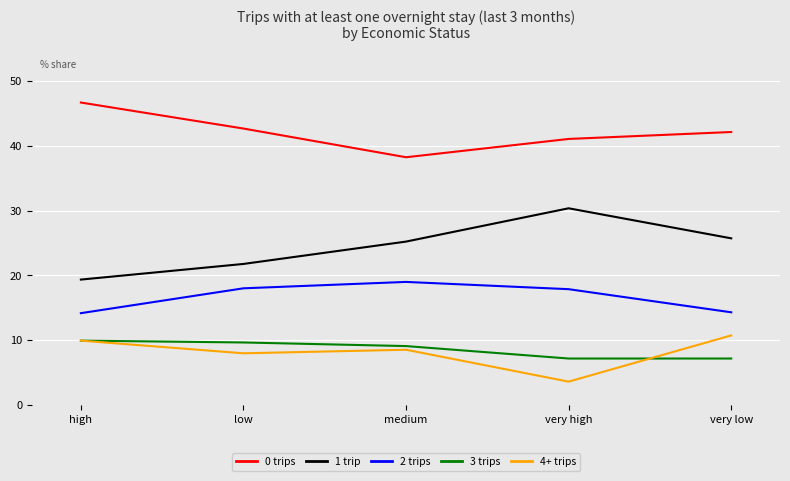

How many distinct data groups are displayed?

5